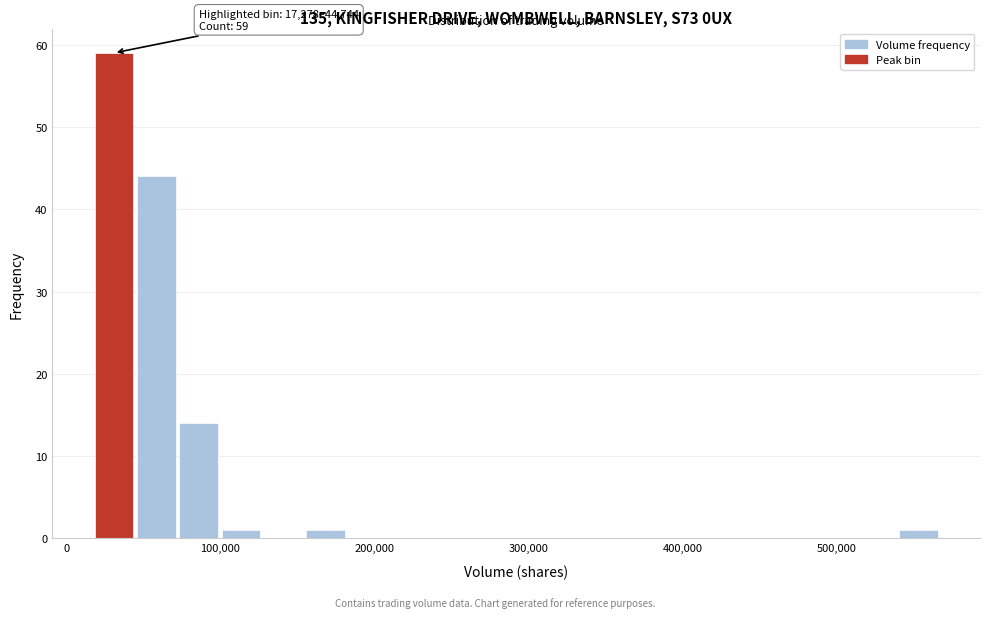

Read against the x-axis, roughly where is the centre of the tallest bar?

30000